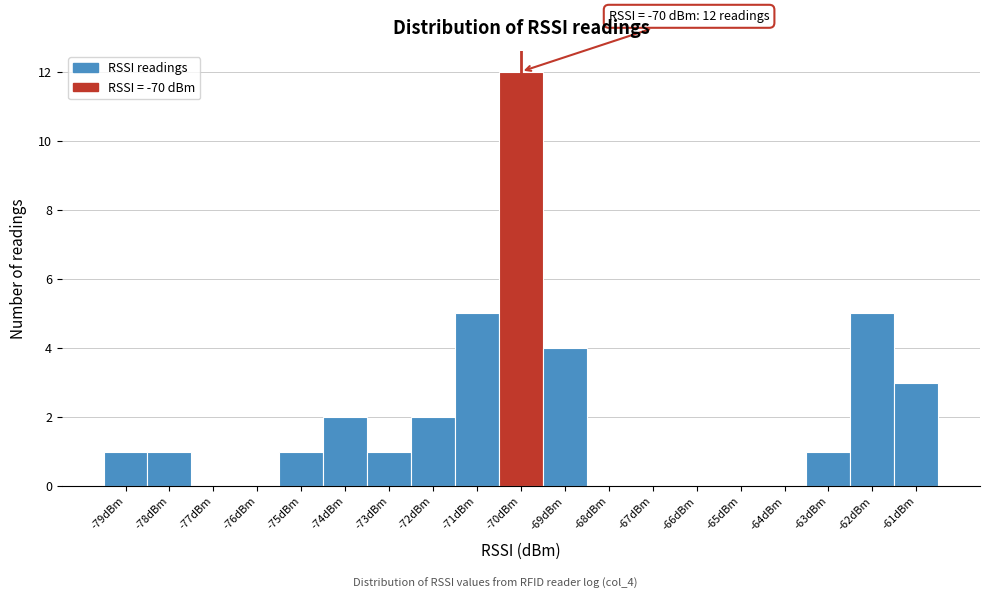

Which range on the x-axis has the tallest bar?

-70.5 to -69.5